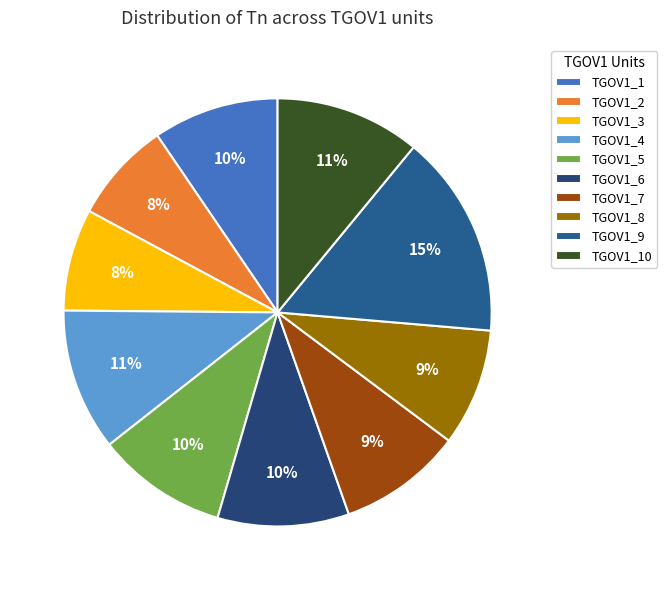

How many slices are in this pie chart?

10